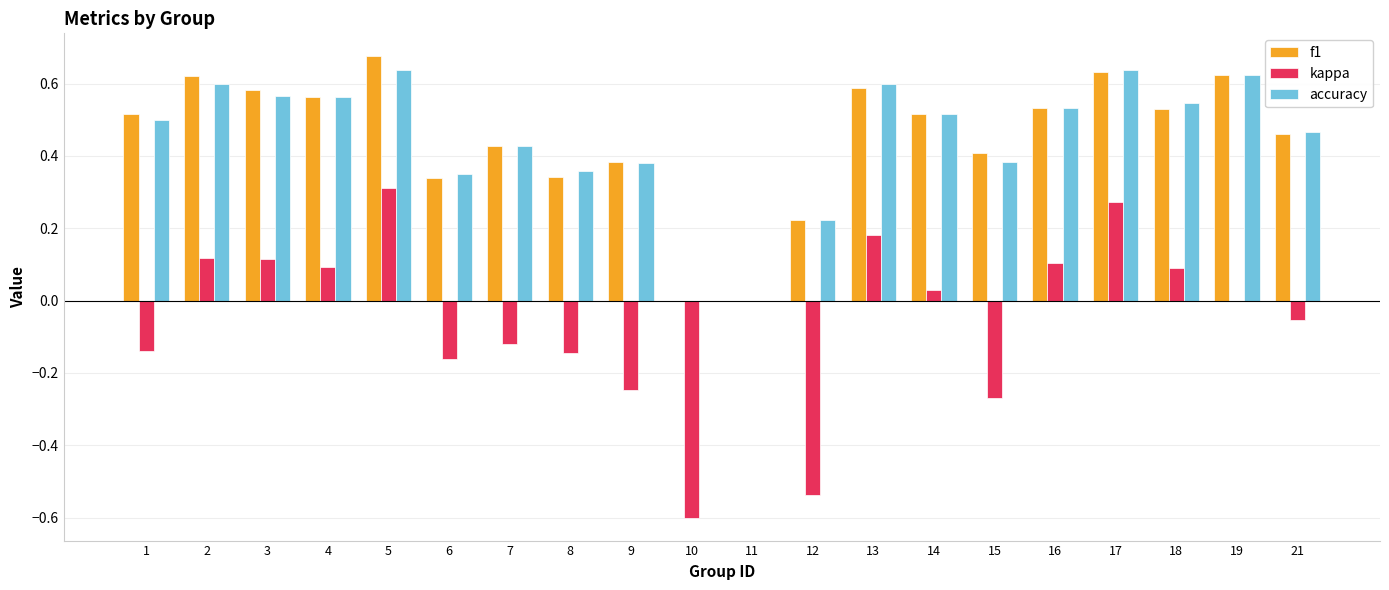

What is the sum of all accuracy values?

8.9